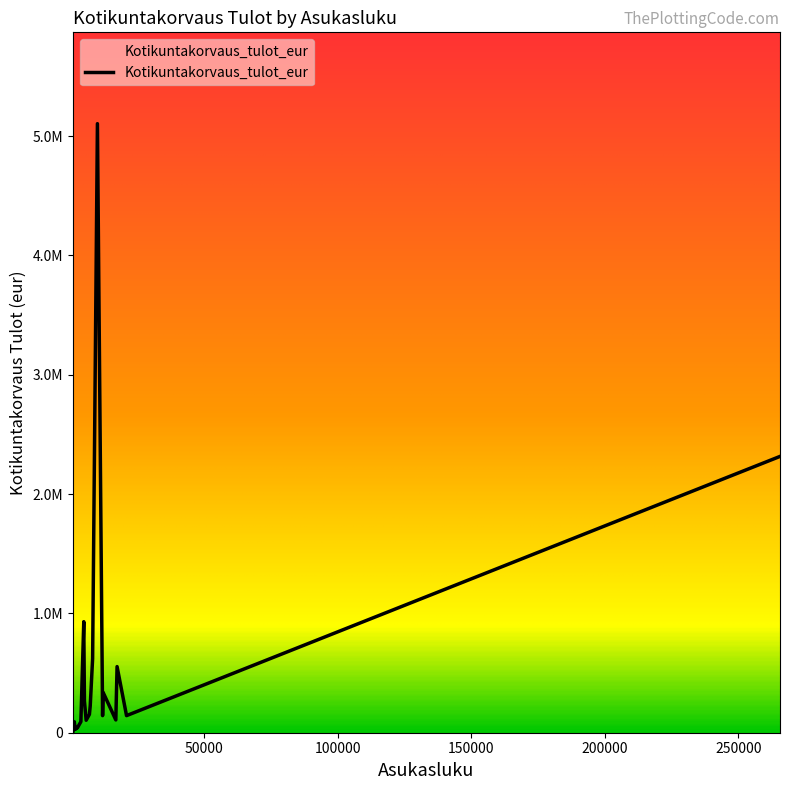

Between 17052 and 1890, which is larger?

17052